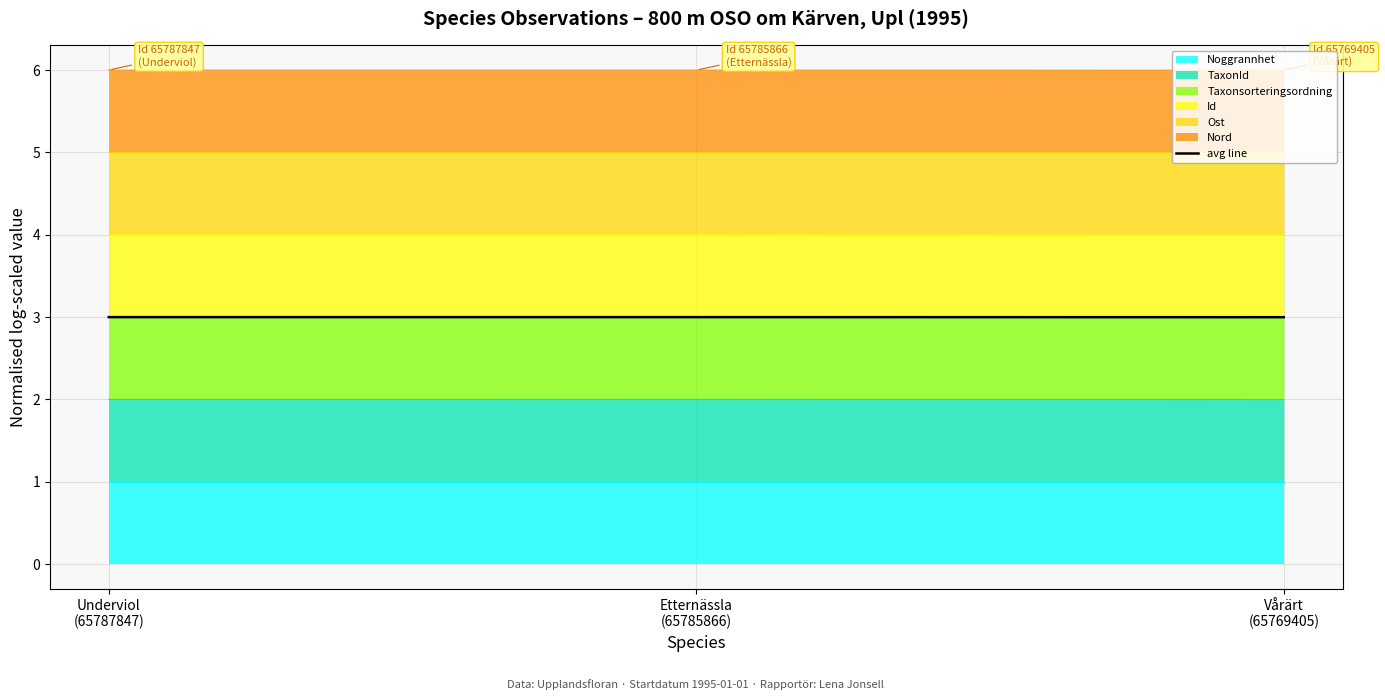

Is it true that the value at Etternässla
(65785866) is 1.7?

False